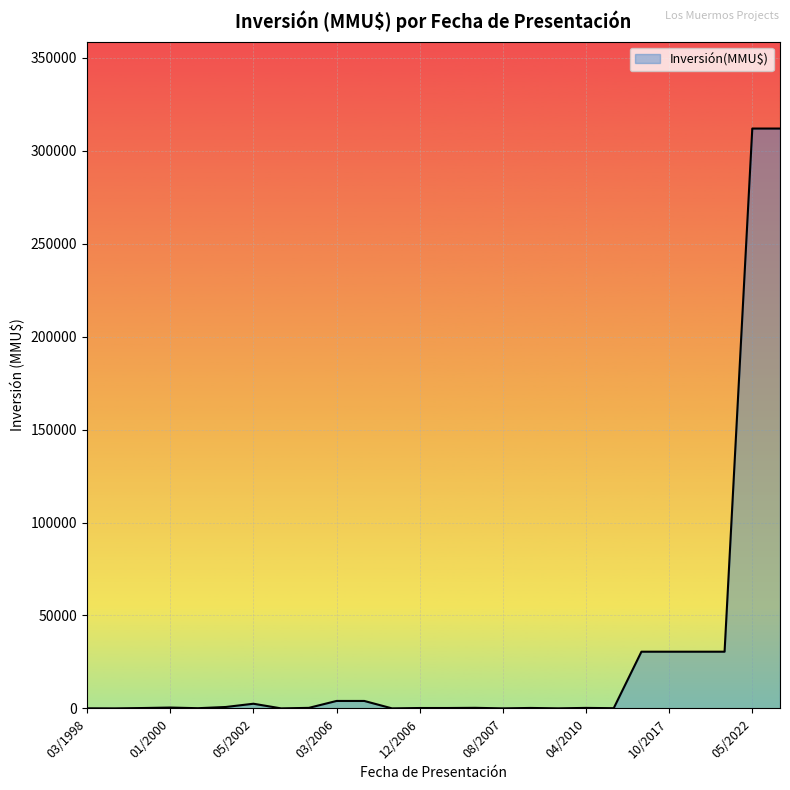

True or false: the data has more than 0 interior local peaks.

True